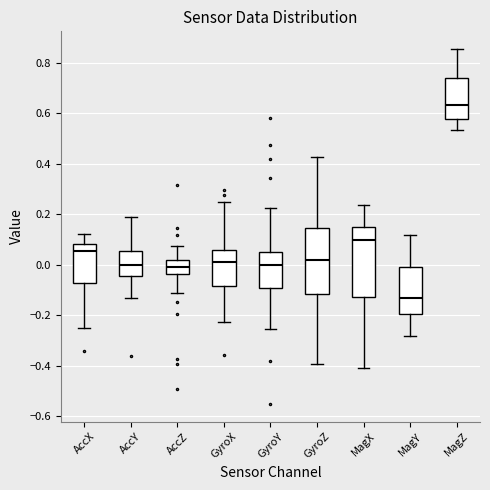

Where does the upper whisker of the box for MagZ end on the y-axis? The values are not printed on the chart, so give them approximately, as read against the axis.

0.86